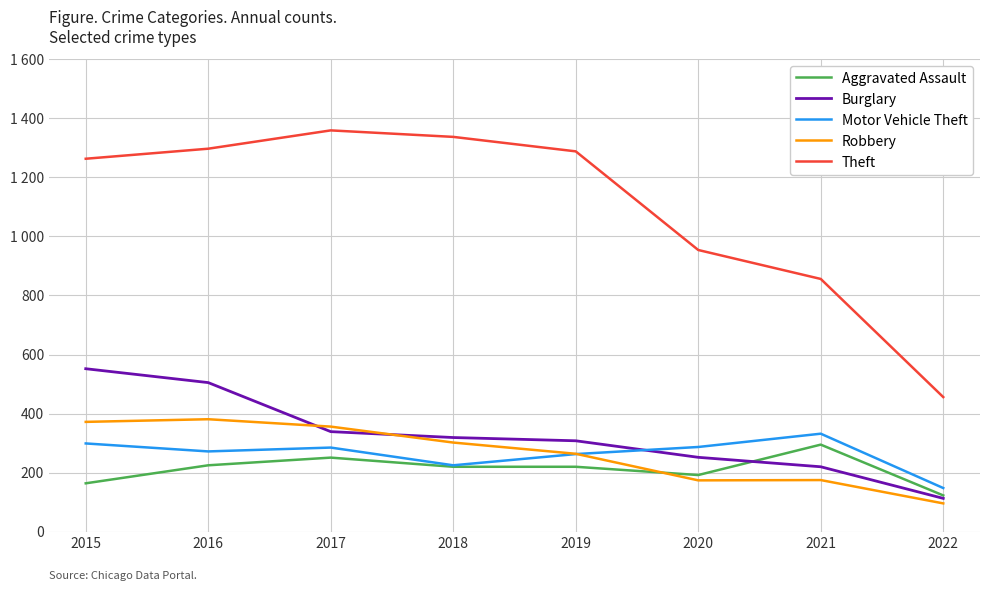

What is the maximum value for Aggravated Assault?

295